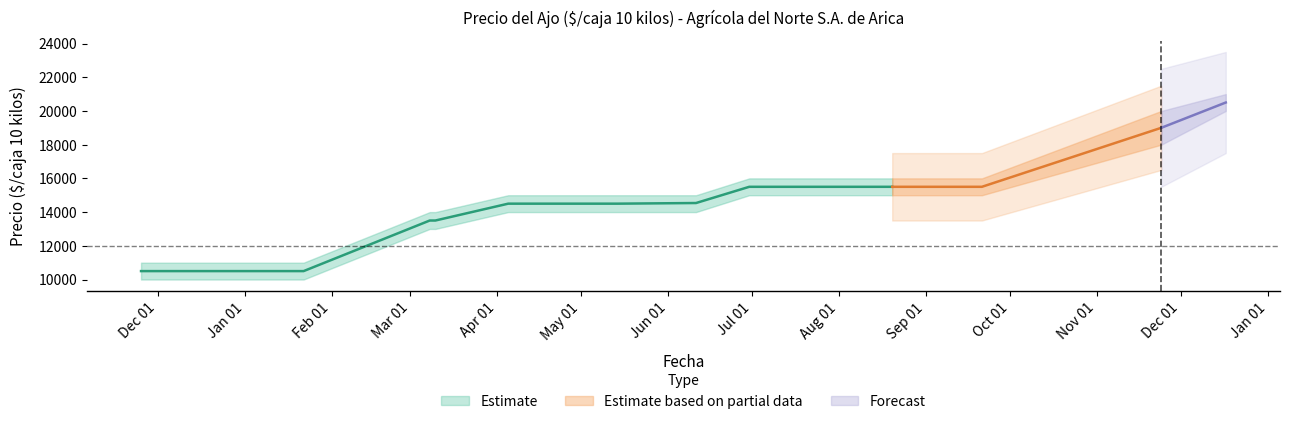

The Precio maximo series shows 9279 at 2021-11-24. True or false?

False